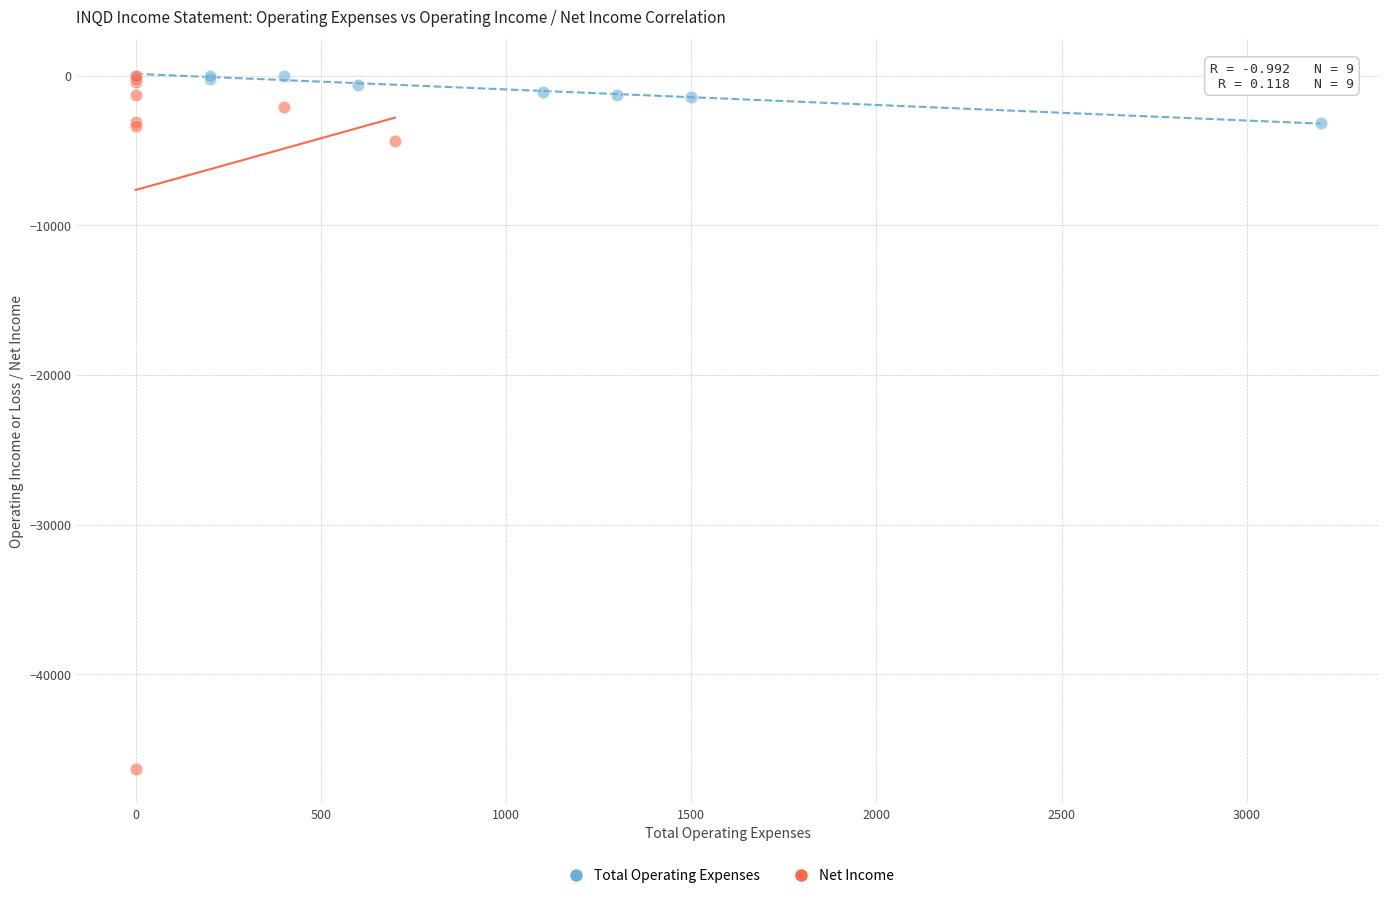

Which series has the largest Y range (max minus min)?

Net Income